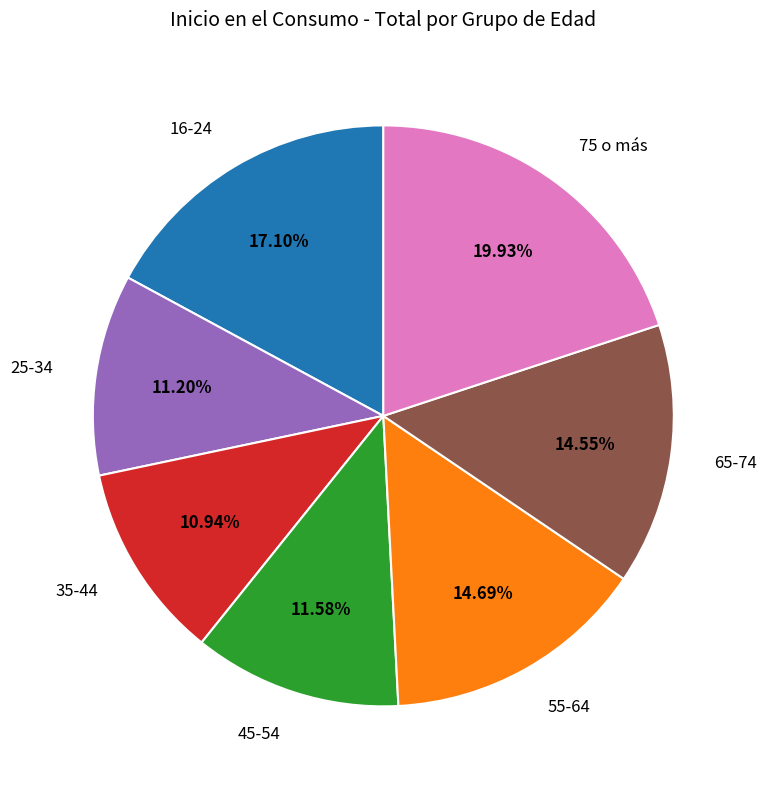

How many slices are in this pie chart?

7